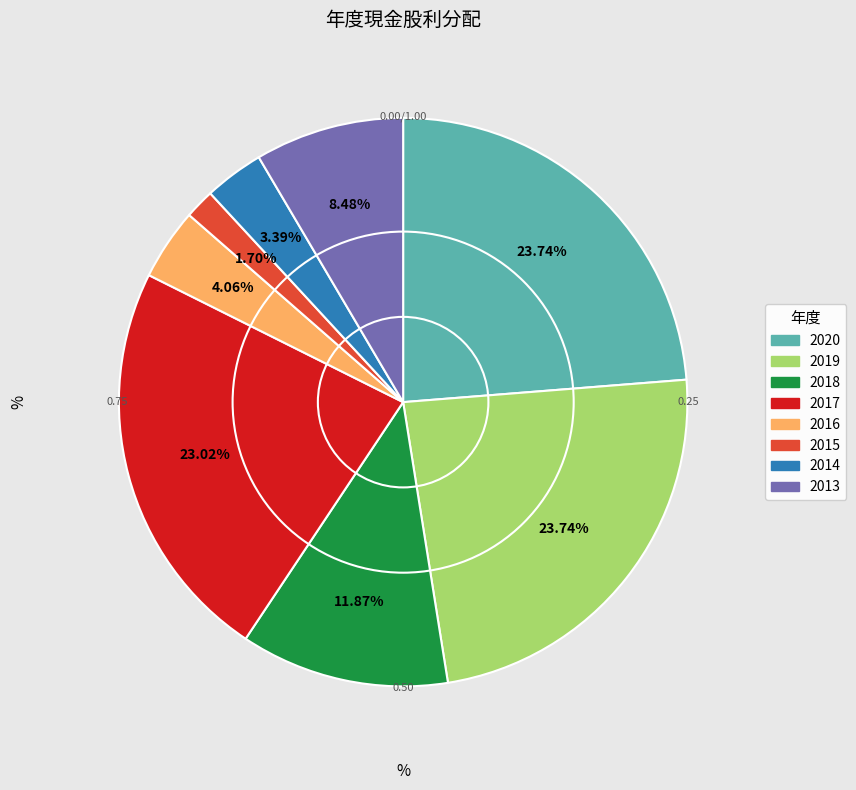

True or false: 2019 accounts for 37% of the total.

False